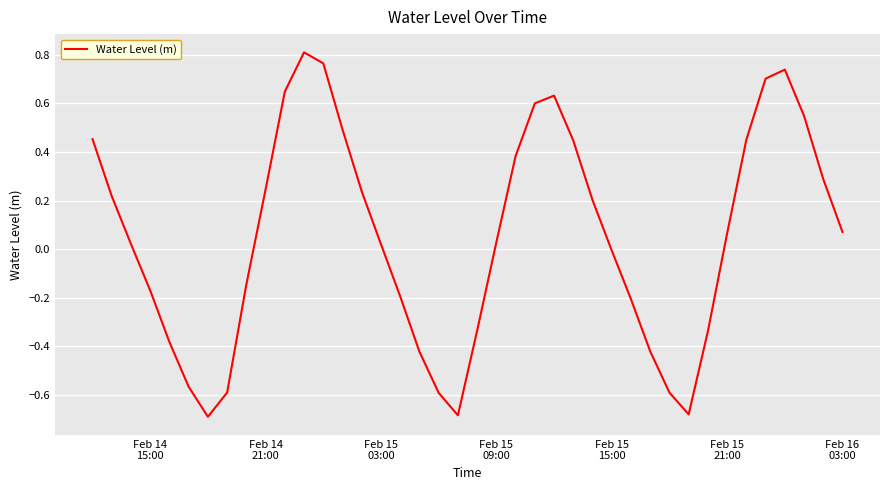

What is the difference between the maximum and minimum values?

1.5